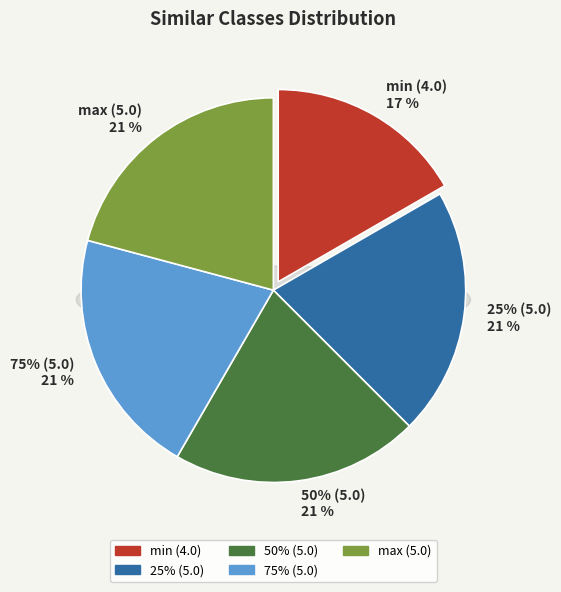

To the nearest percent, what percentage of the pie is 75% (5.0)?

21%